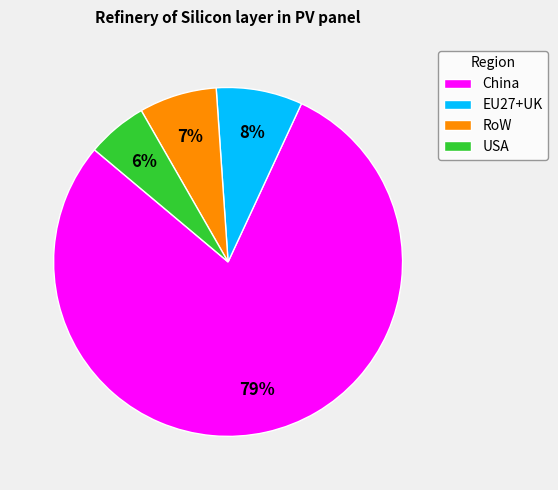

True or false: USA accounts for 6% of the total.

True